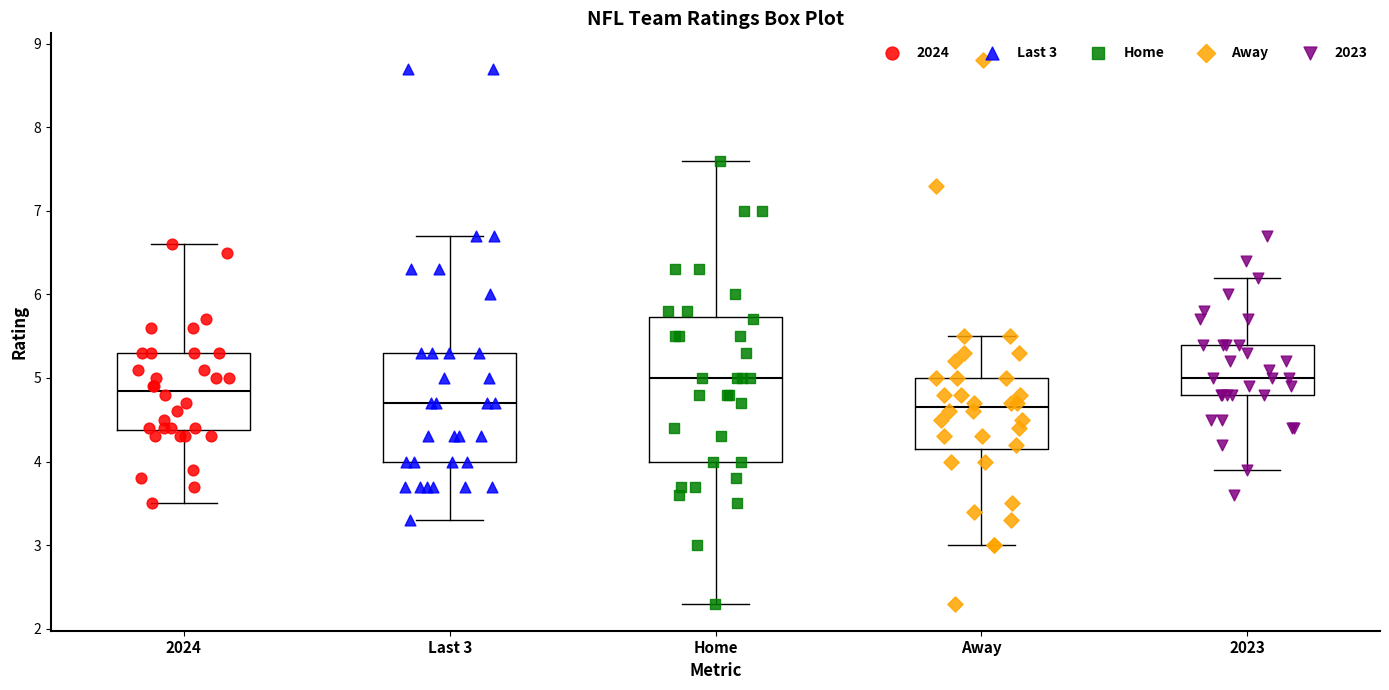

Reading left to right, read every box against the y-axis: the position of its median line, the range the box covers, and the ends of its whiskers. The values are not printed on the chart, so give them approximately, as read against the axis.

2024: median 4.9, box 4.4 to 5.3, whiskers 3.5 to 6.6
Last 3: median 4.7, box 4.0 to 5.3, whiskers 3.3 to 6.7
Home: median 5.0, box 4.0 to 5.7, whiskers 2.3 to 7.6
Away: median 4.7, box 4.2 to 5.0, whiskers 3.0 to 5.5
2023: median 5.0, box 4.8 to 5.4, whiskers 3.9 to 6.2